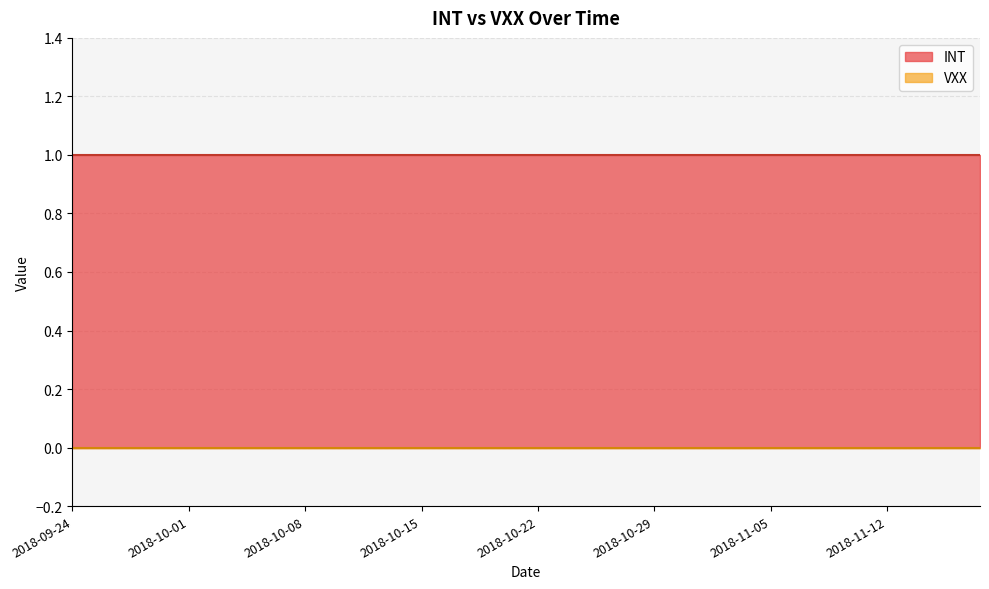

Which series has the largest total across all categories?

INT